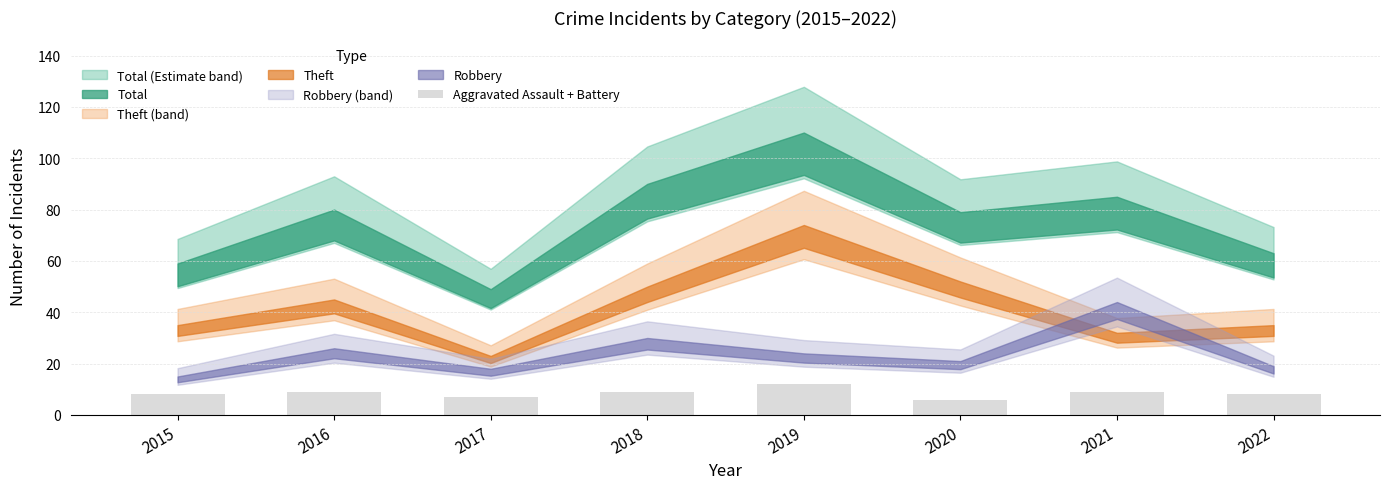

How many bars are there in total?

8